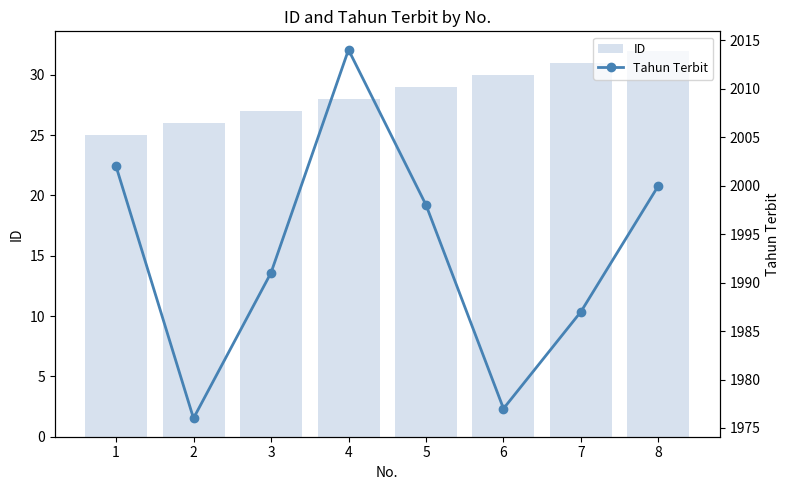

How many distinct data groups are displayed?

2